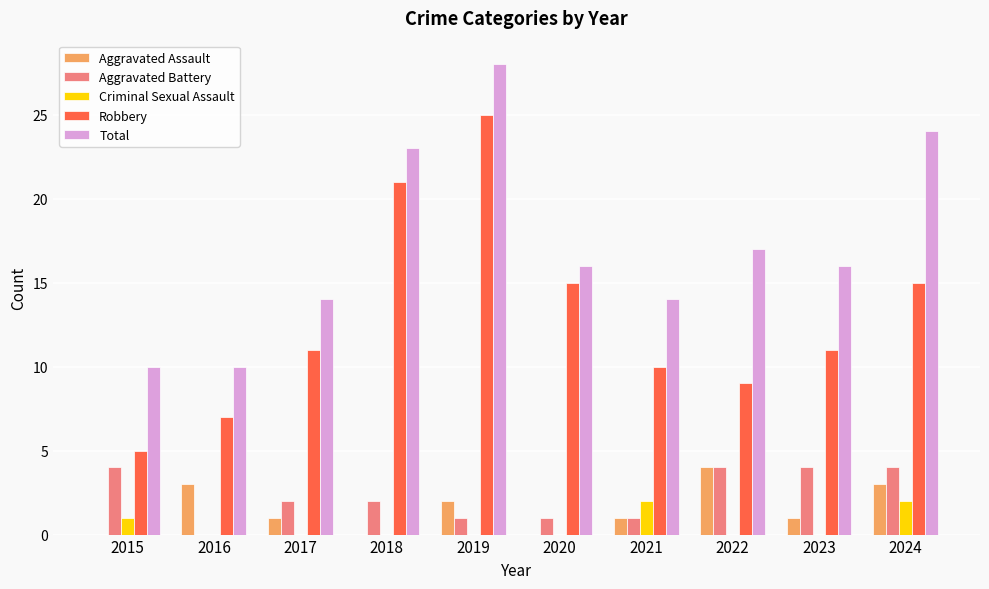

Between 2018 and 2023, which series saw the biggest shift?

Robbery